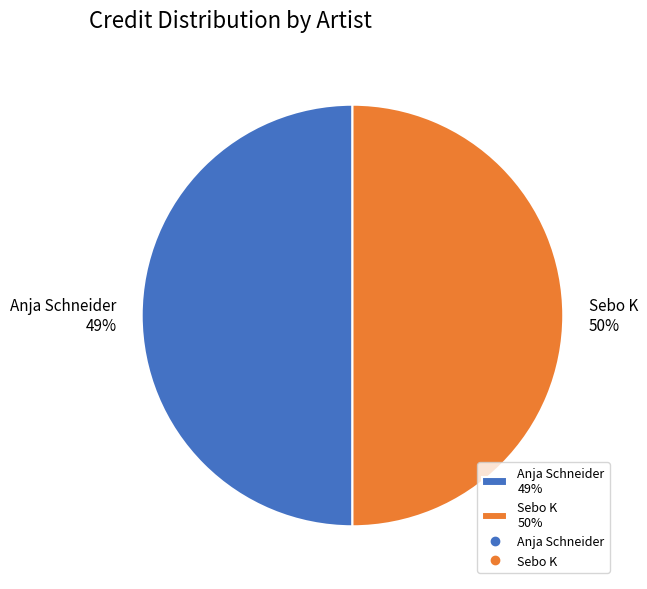

Do 284336 and 242750 together represent more than half of the pie?

Yes